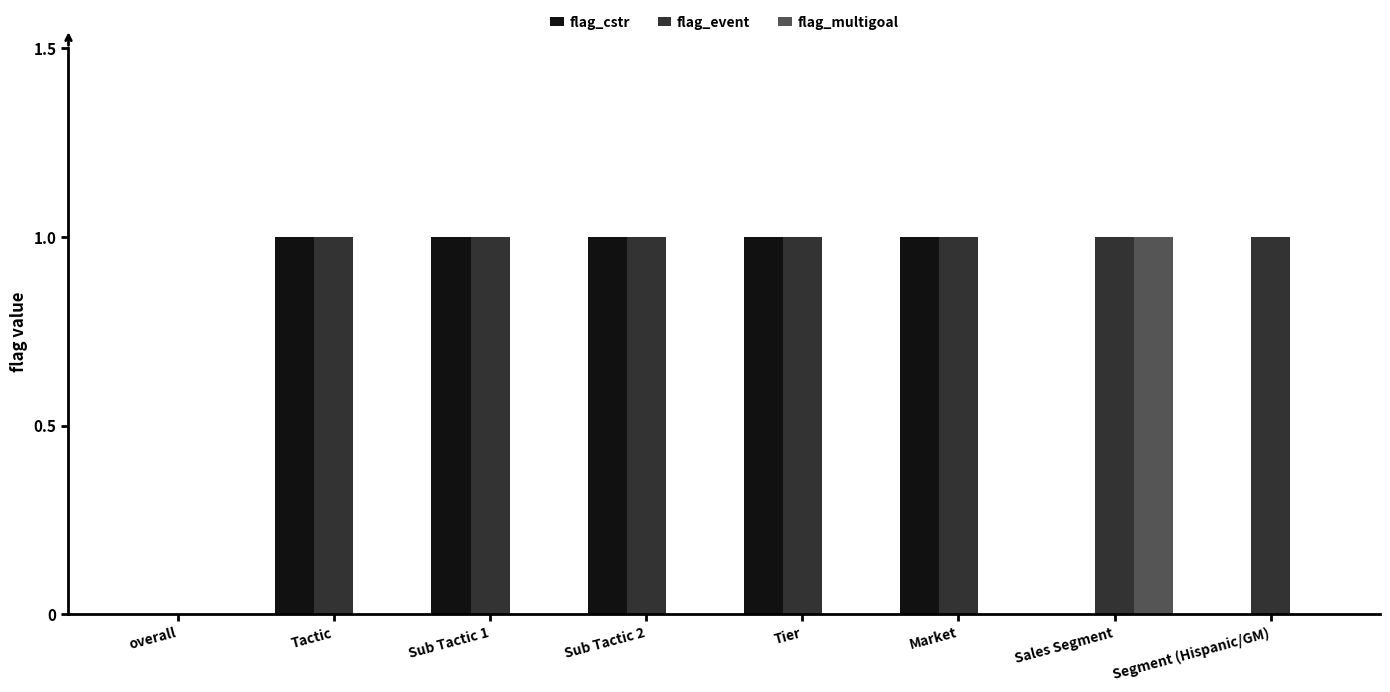

The value of flag_multigoal at Tier is 0. True or false?

True